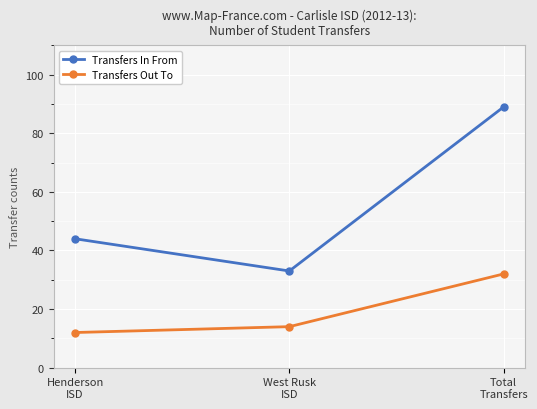

What is the spread (max minus min) of values at Henderson
ISD?

32